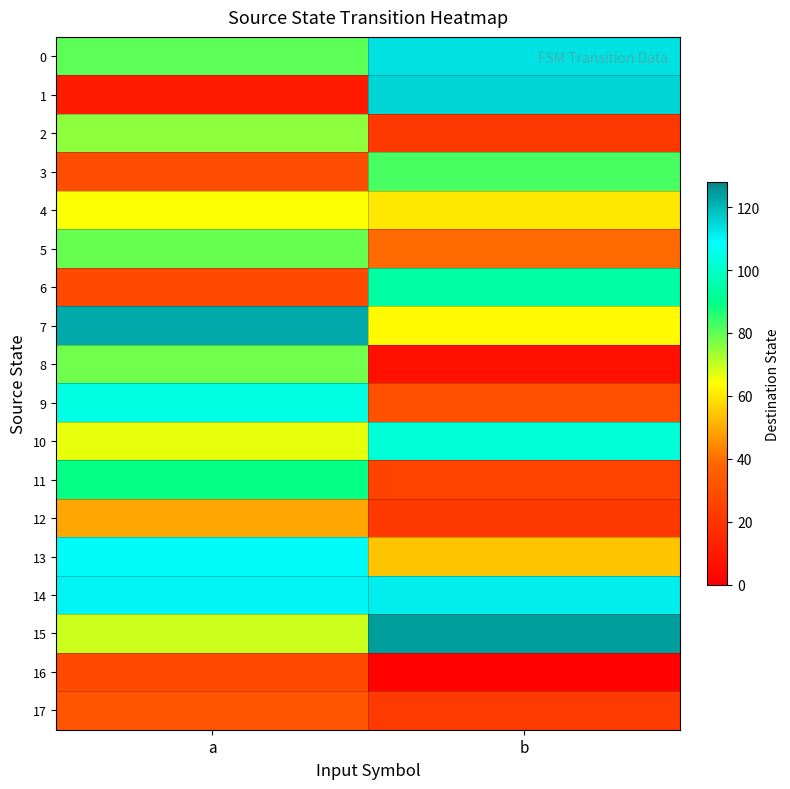

Which series has the largest total across all categories?

14